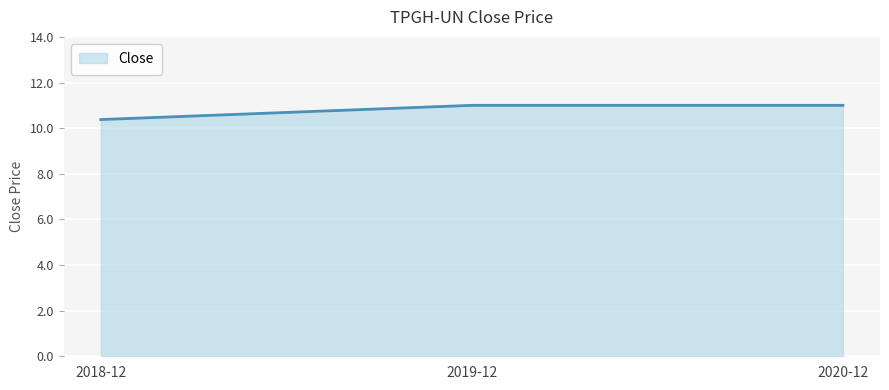

What position from the right is 2018-12?

3